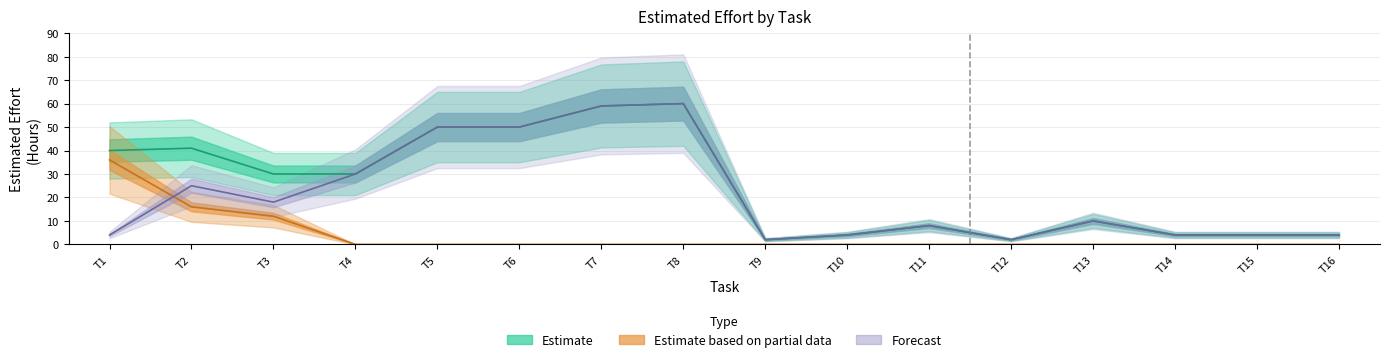

What is the difference between the Forecast values at T13 and T2?

15